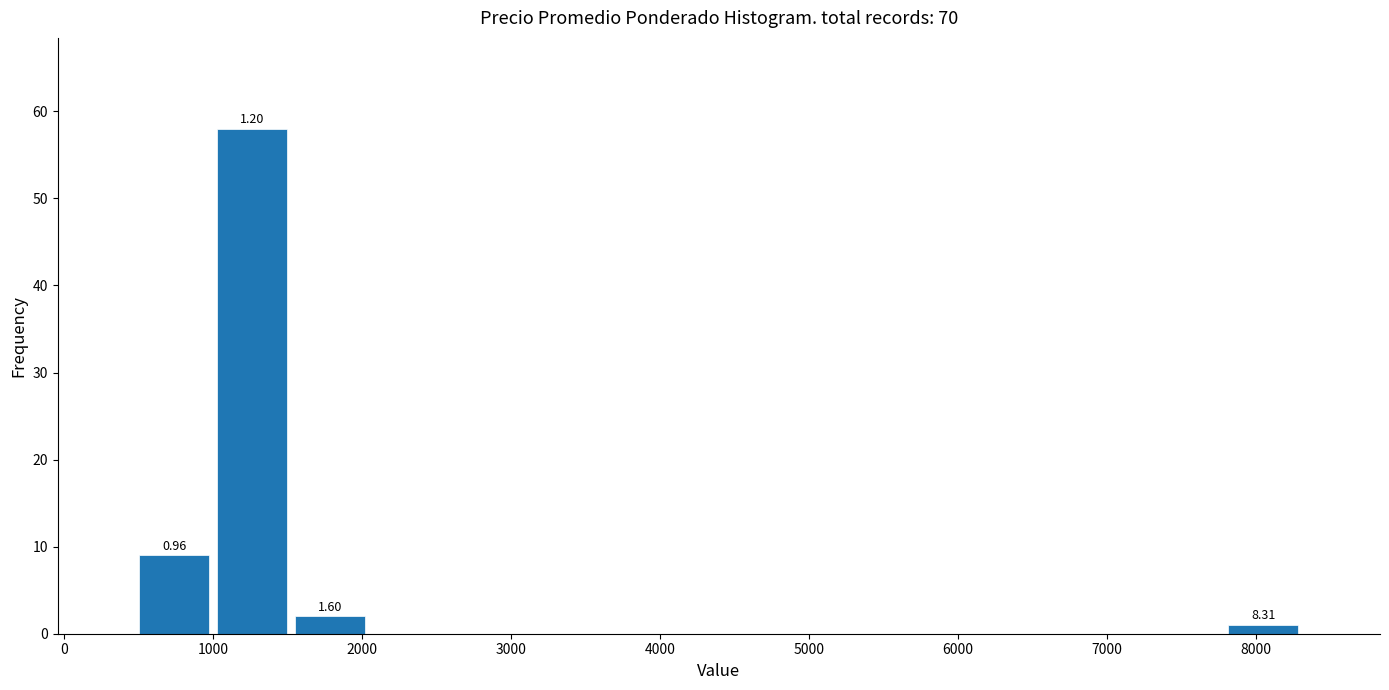

Over which range of the x-axis is the bar tallest?

1000 to 1500